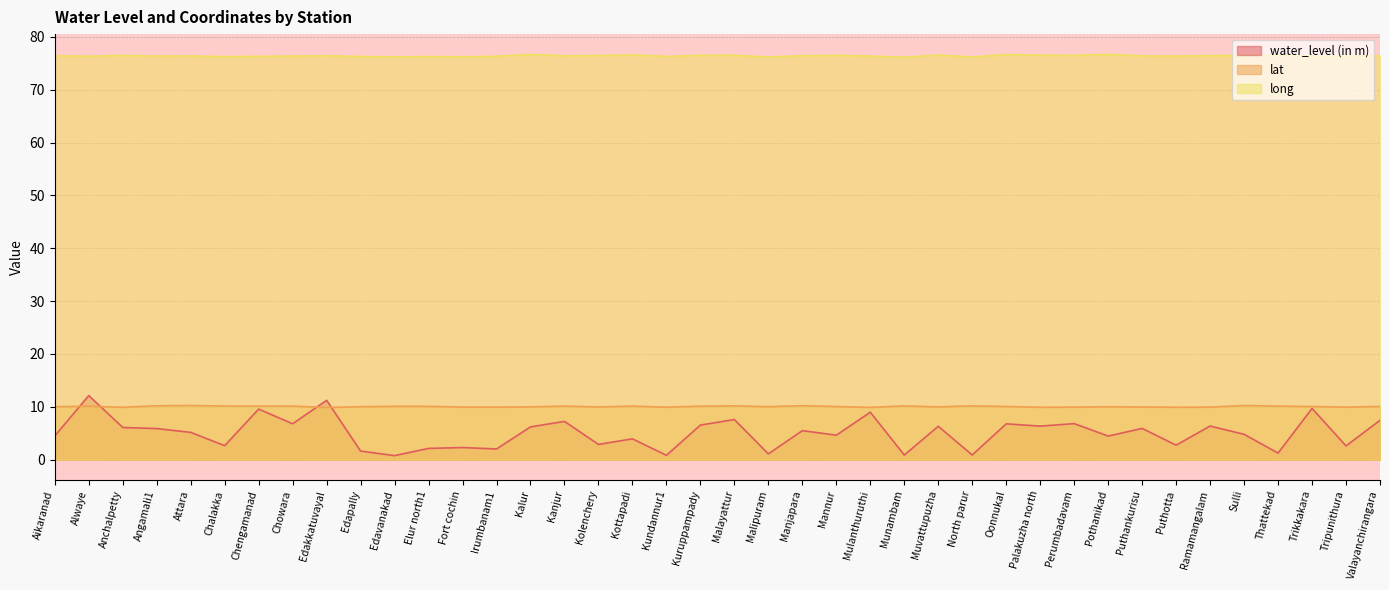

The value of water_level (in m) at Pothanikad is 6.8. True or false?

False